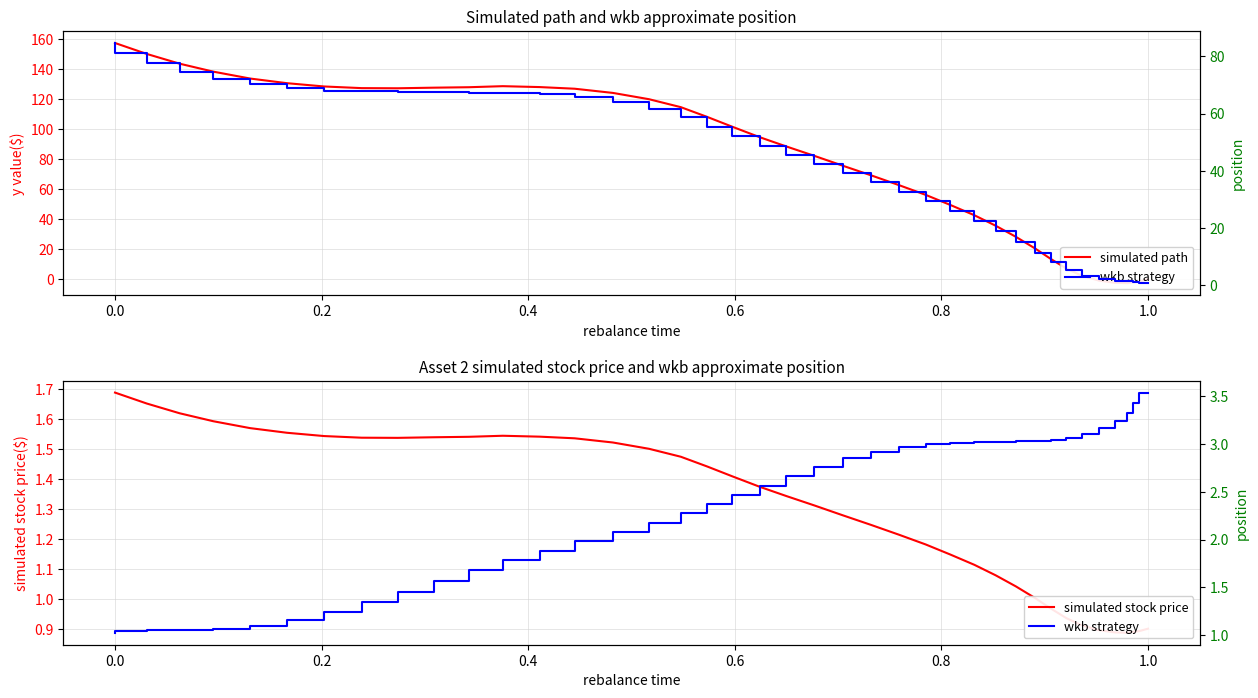

True or false: simulated path and wkb strategy intersect in this chart.

True